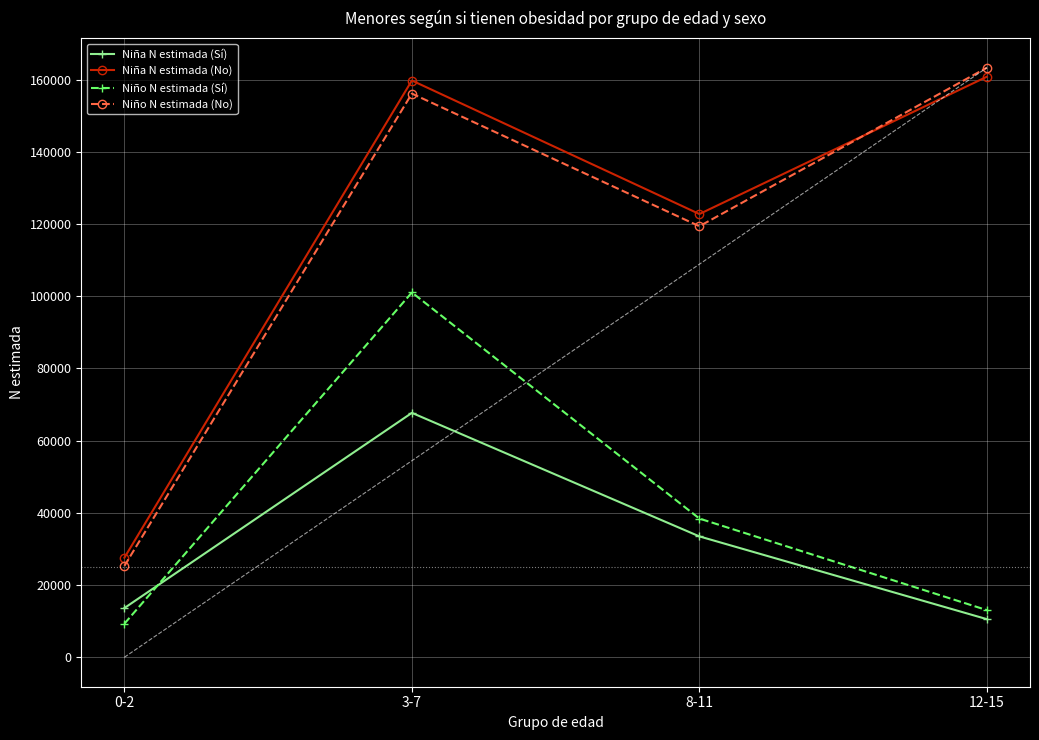

Reading left to right, extract all data points from this chart.

Niña N estimada (Sí): 13629	67686	33471	10550
Niña N estimada (No): 27572	159739	122754	160787
Niño N estimada (Sí): 9296	101028	38411	13048
Niño N estimada (No): 25307	156112	119373	163291